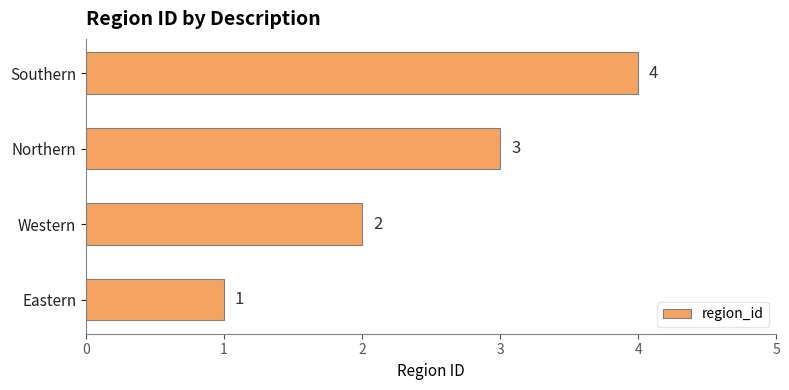

The chart shows a value of 3 at Northern. True or false?

True